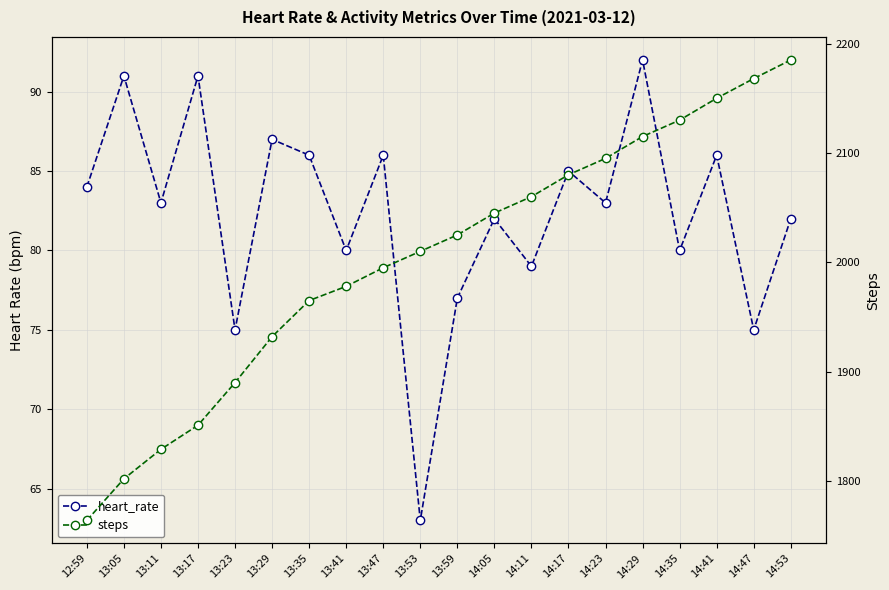

Reading left to right, what are all the values shown in this chart?

heart_rate: 84	91	83	91	75	87	86	80	86	63	77	82	79	85	83	92	80	86	75	82
steps: 1764	1802	1829	1851	1890	1932	1965	1978	1995	2010	2025	2045	2060	2080	2095	2115	2130	2150	2168	2185